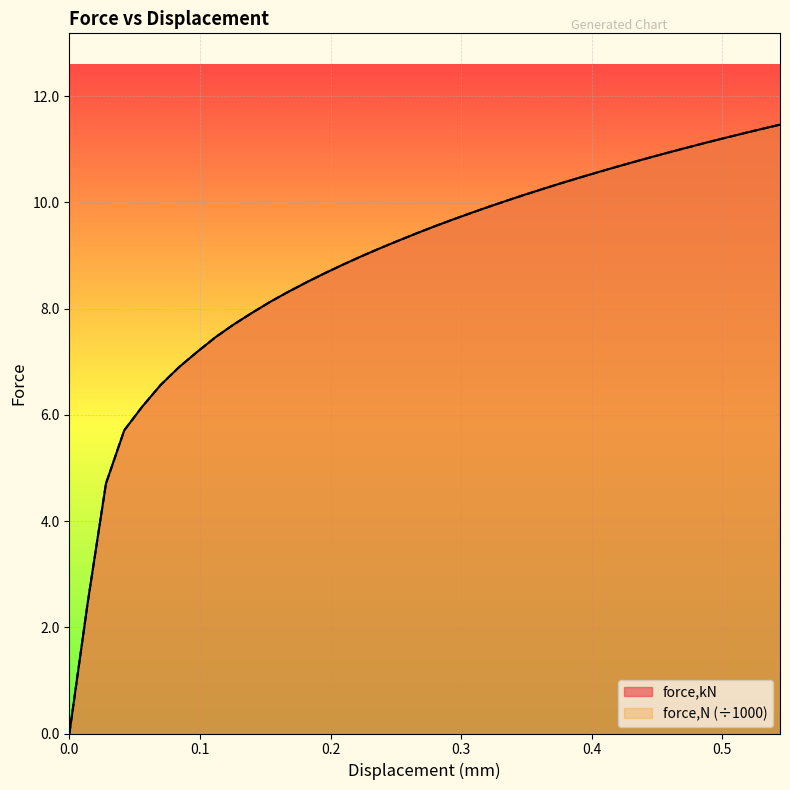

What are all the series names shown in the legend?

force,kN, force,N